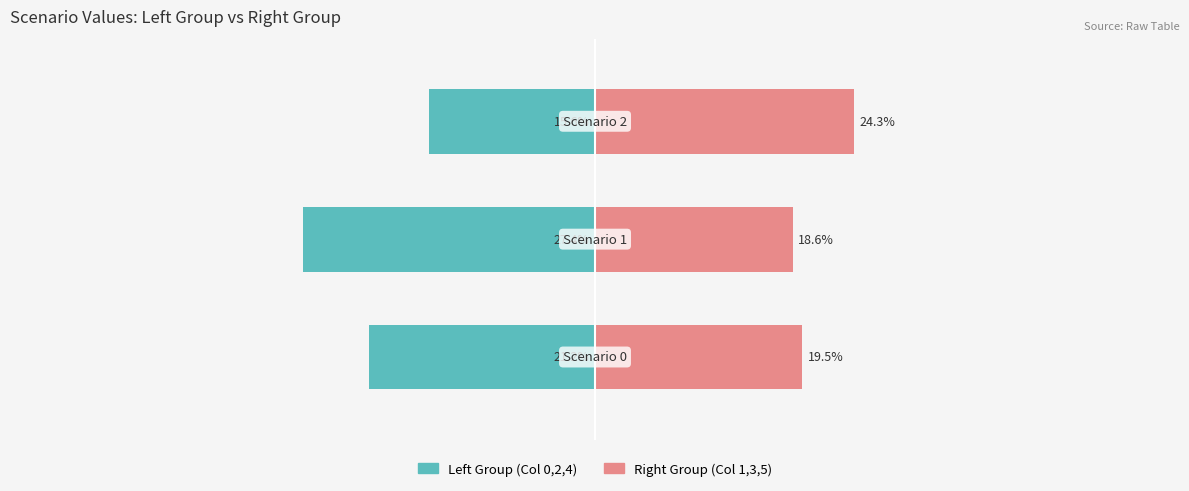

Between 0 and 1, which series saw the biggest shift?

Left Group (Col 0,2,4)